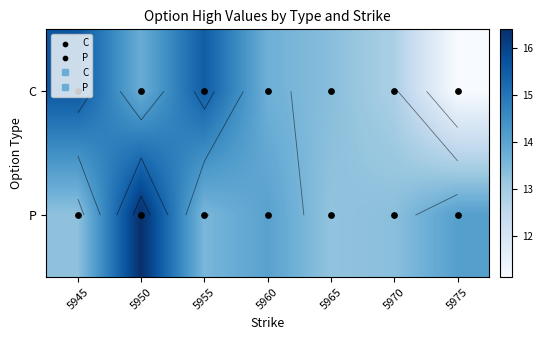

At which category is the sum across all series the highest?

5950